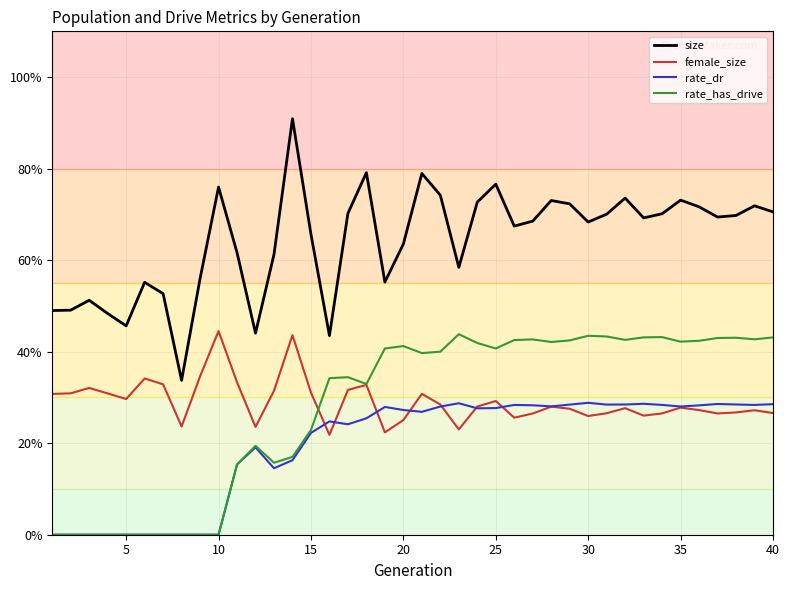

Which series has the widest spread of values?

size